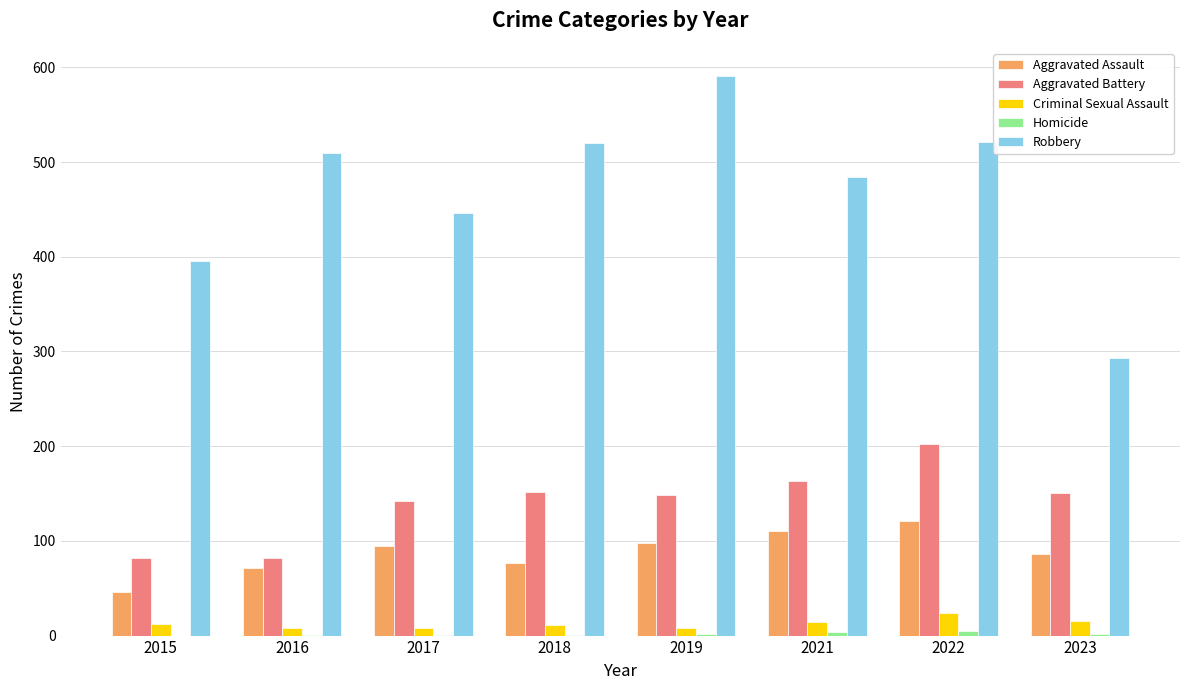

The Robbery series shows 395 at 2015. True or false?

True